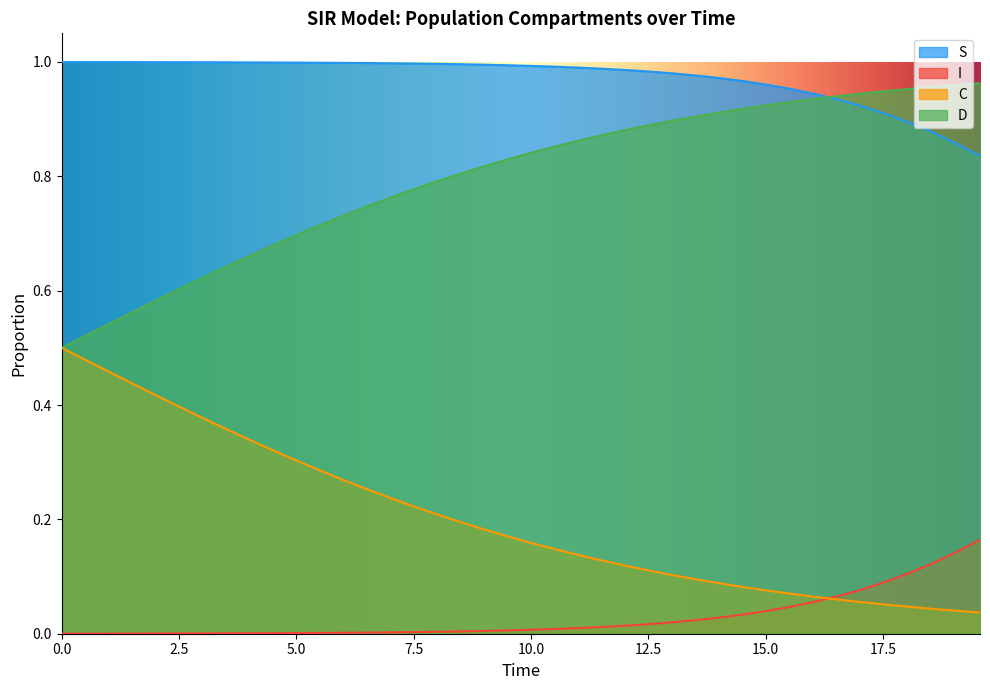

List the series in order of their overall mean, lowest first.

I, C, D, S